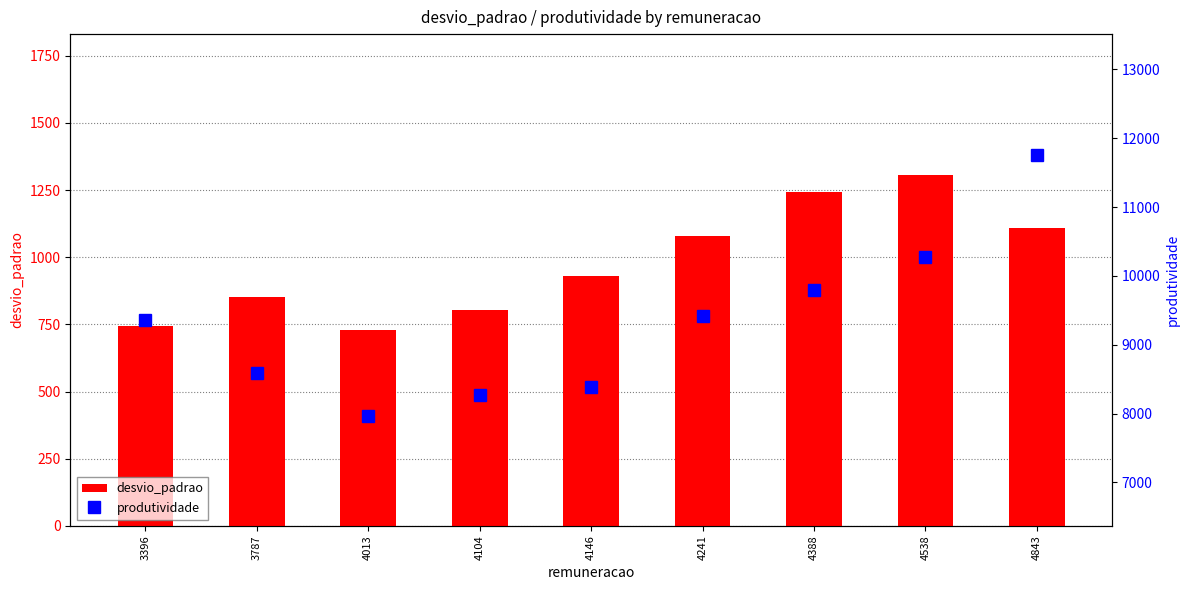

Reading right to left, list all the values displayed in this chart.

desvio_padrao: 4843=1110.7	4538=1307.7	4388=1241.2	4241=1080.6	4146=929.9	4104=805.1	4013=727.8	3787=851.4	3396=742.2
produtividade: 4843=11750.0	4538=10281.0	4388=9795.0	4241=9418.0	4146=8389.0	4104=8275.0	4013=7962.0	3787=8584.0	3396=9355.0